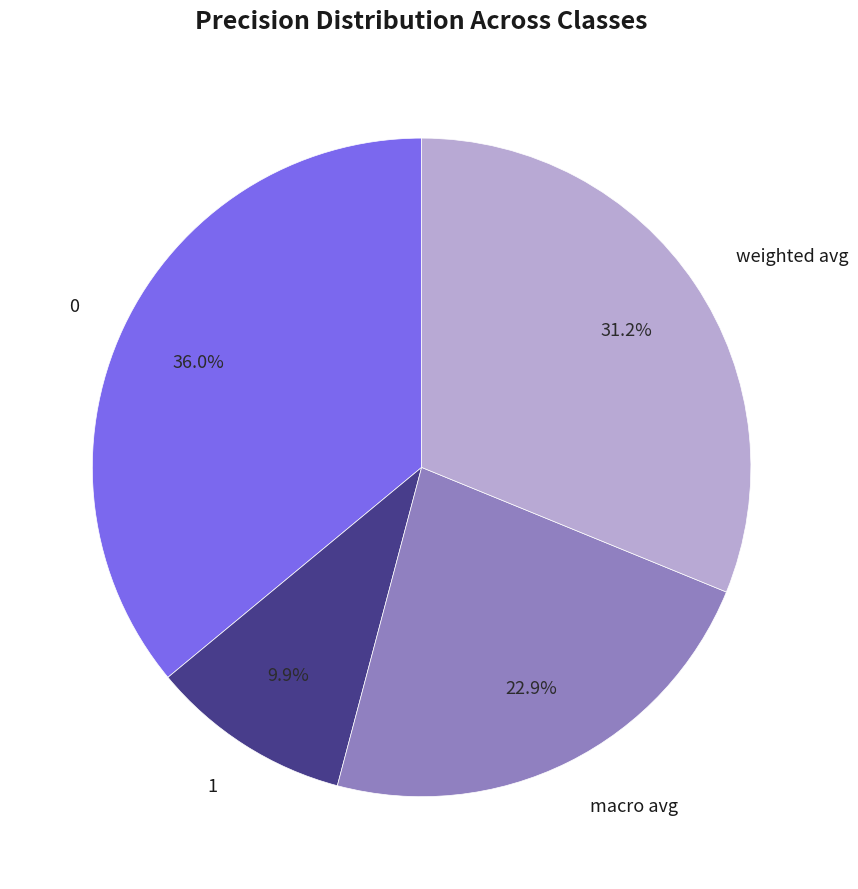

How many segments does this pie chart have?

4